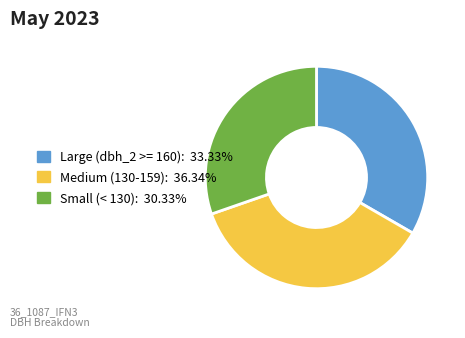

Does any single category account for the majority?

No